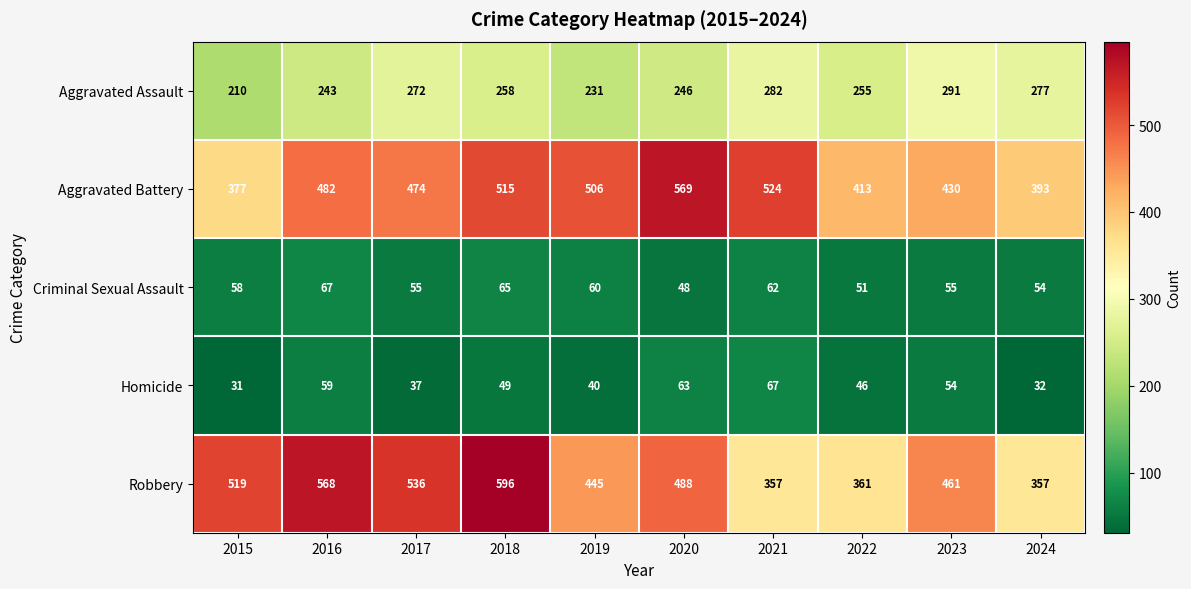

What is the minimum value shown in the chart?

31